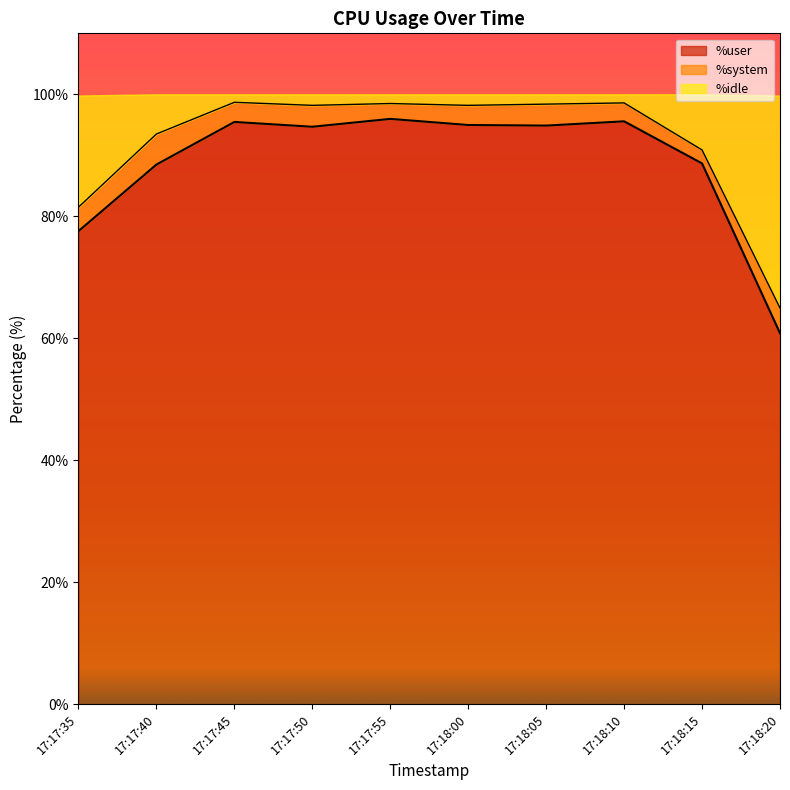

Which series has the largest range (max minus min)?

%user